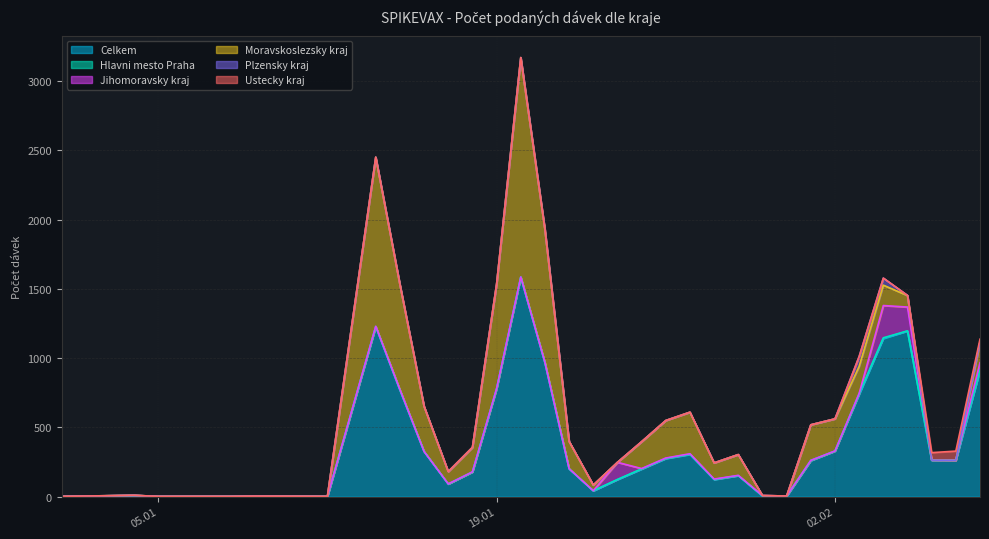

What is the sum of the Jihomoravsky kraj values at 27.01.2021 and 25.01.2021?

5